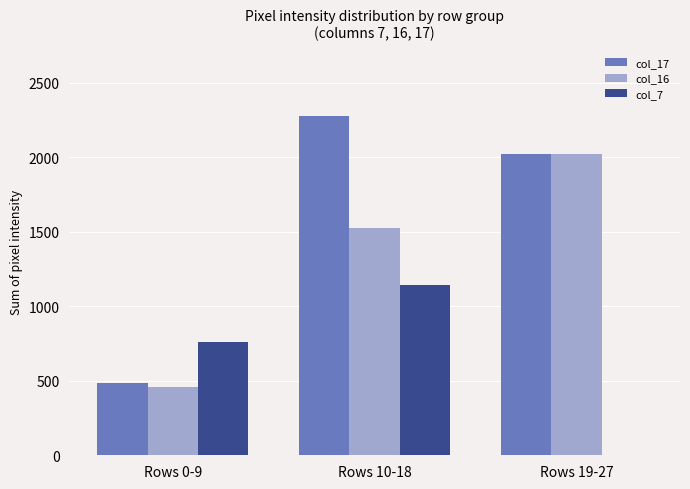

At which category is the sum across all series the highest?

Rows 10-18